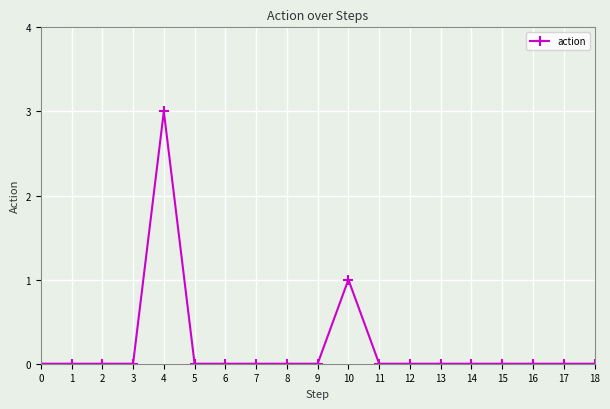

What is the change in value from 2 to 10?

+1